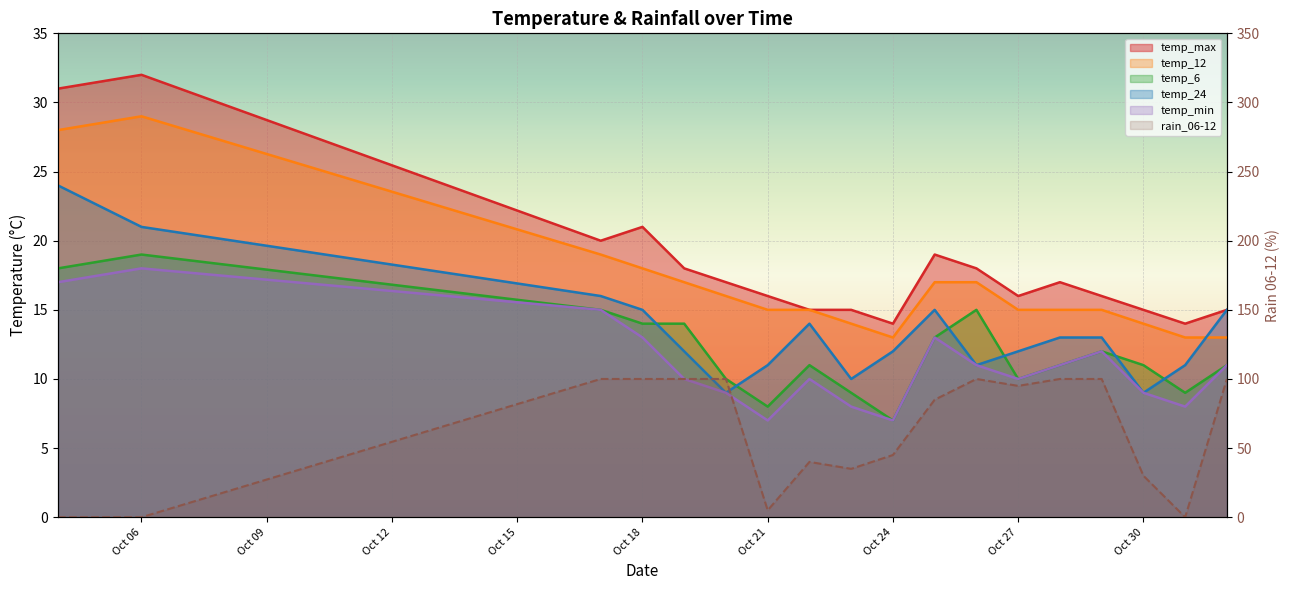

What are all the series names shown in the legend?

temp_max, temp_12, temp_6, temp_24, temp_min, rain_06-12